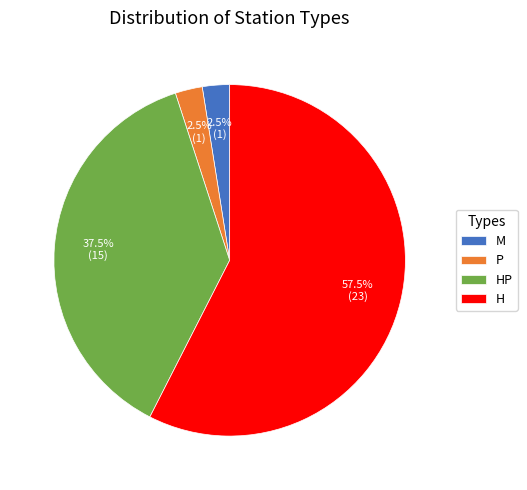

Between H and HP, which is larger?

H